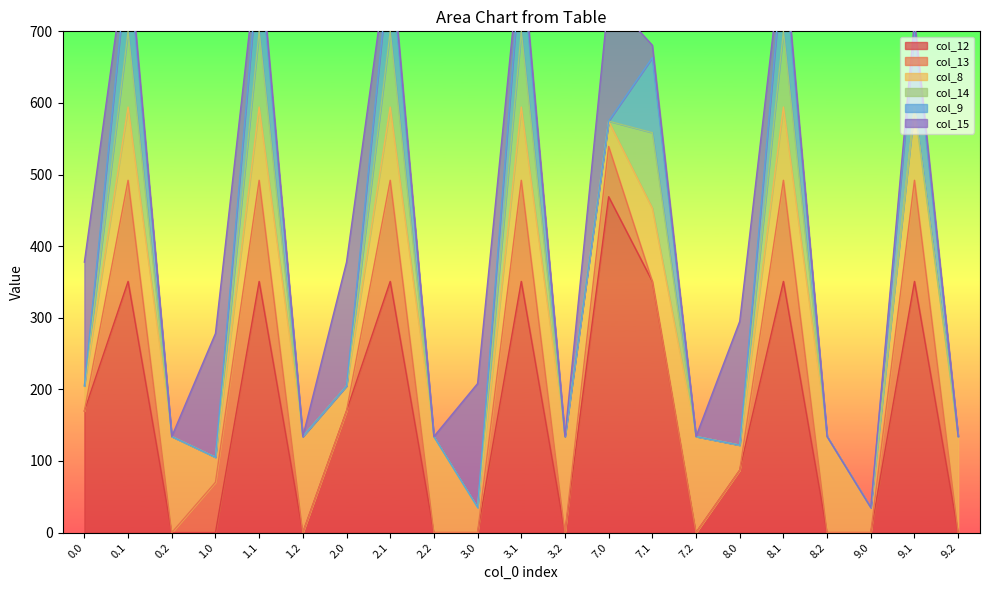

What value does the col_8 series have at 2.1?

102.3